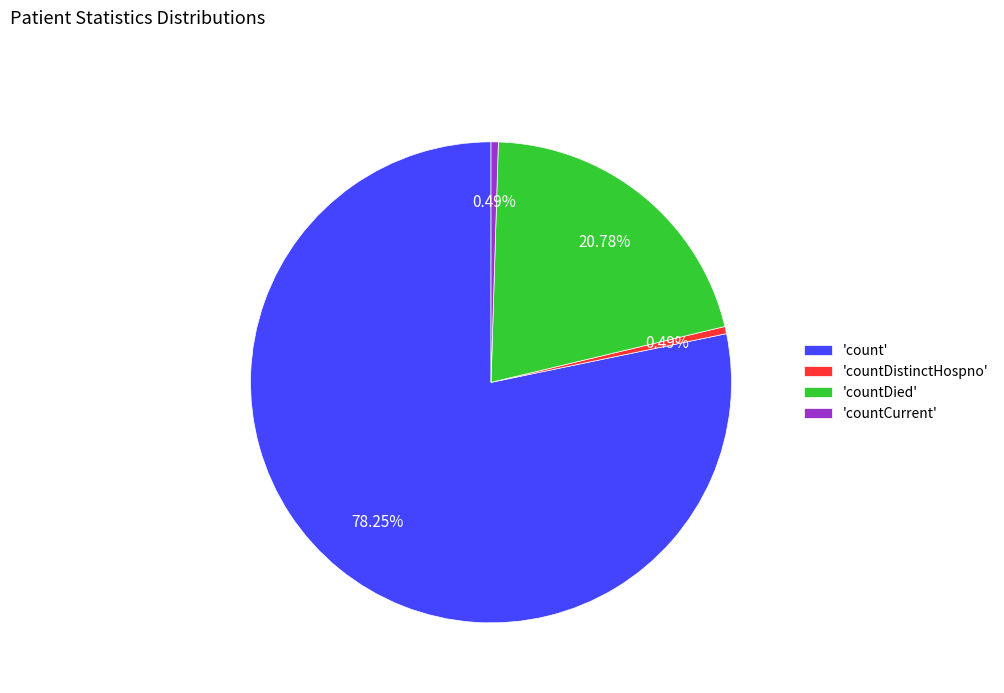

Does 'countDied' represent more than half of the total?

No